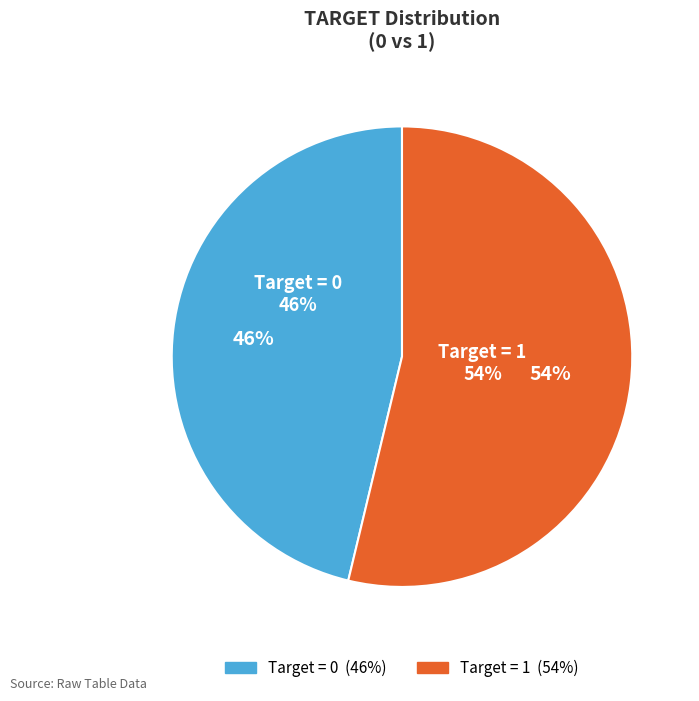

Is it true that 1 is 54% of the pie?

True